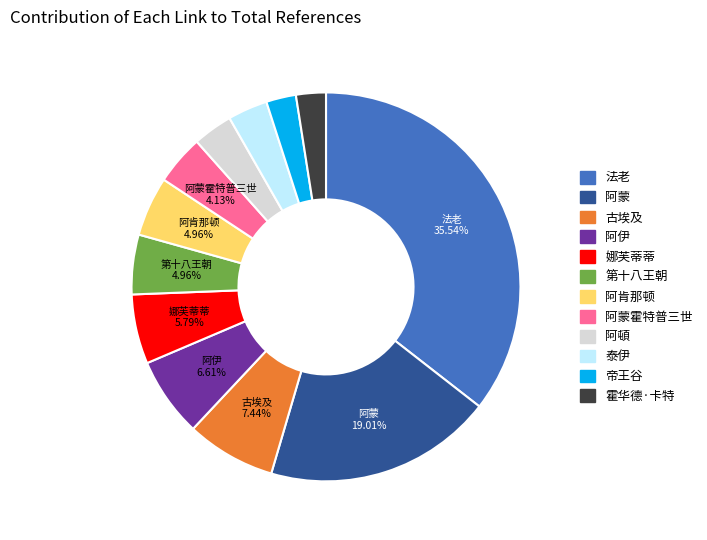

Does any single category account for the majority?

No